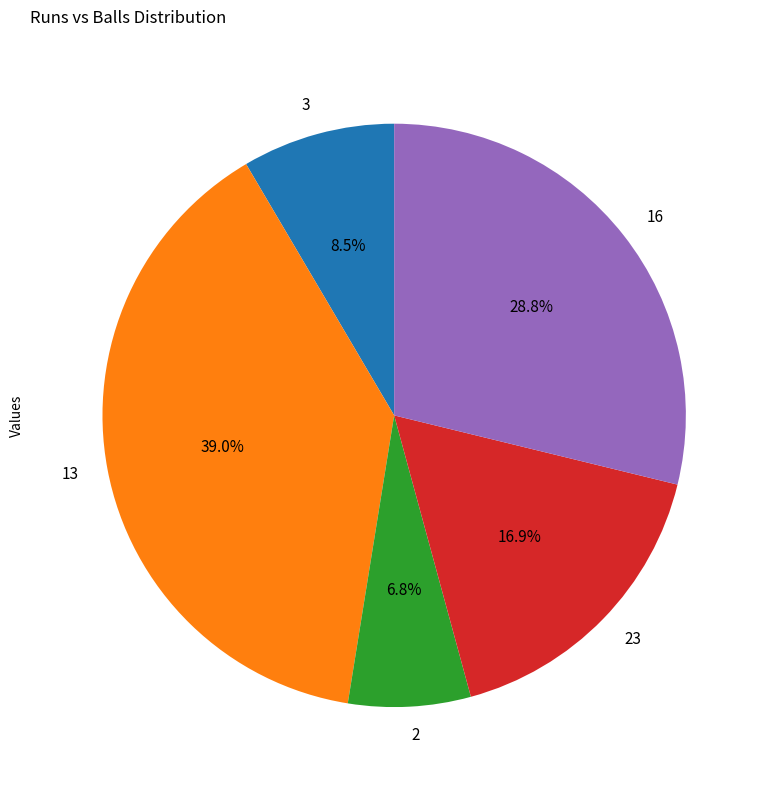

Which category has the smallest portion of the pie?

2